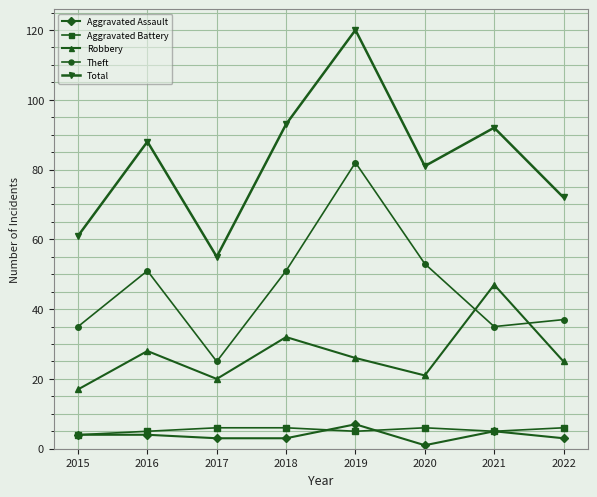

Where do Robbery and Theft first cross each other?

2020 and 2021